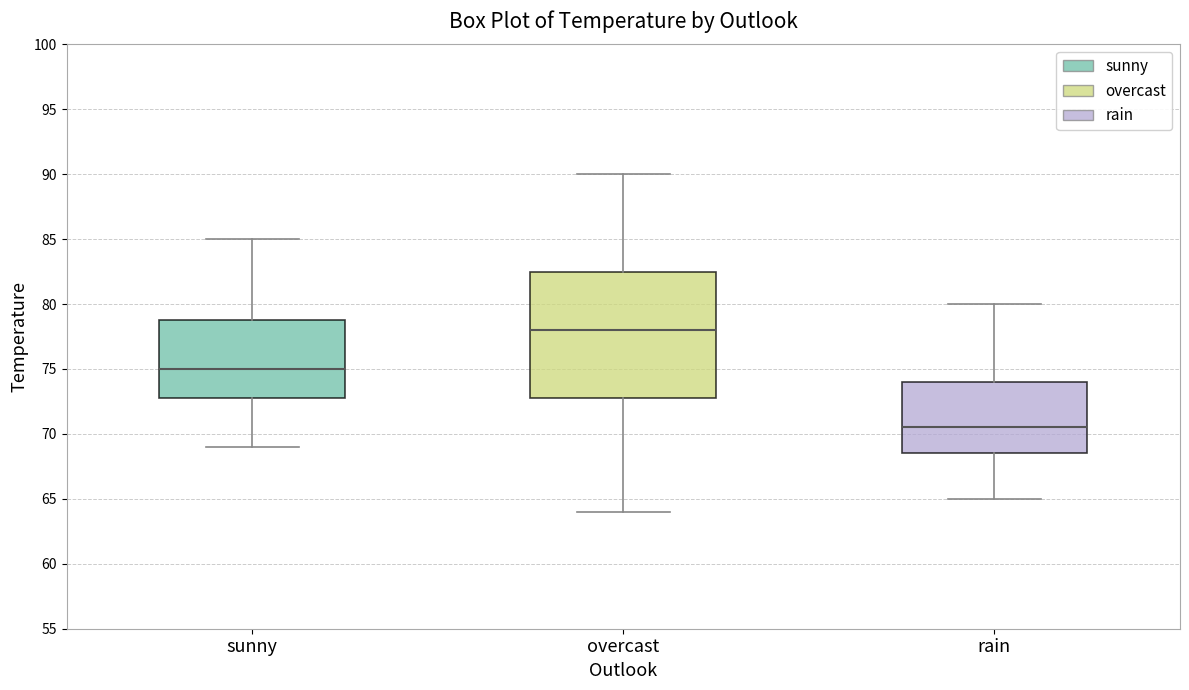

Comparing the boxes themselves (not the whiskers), which one is the tallest?

overcast